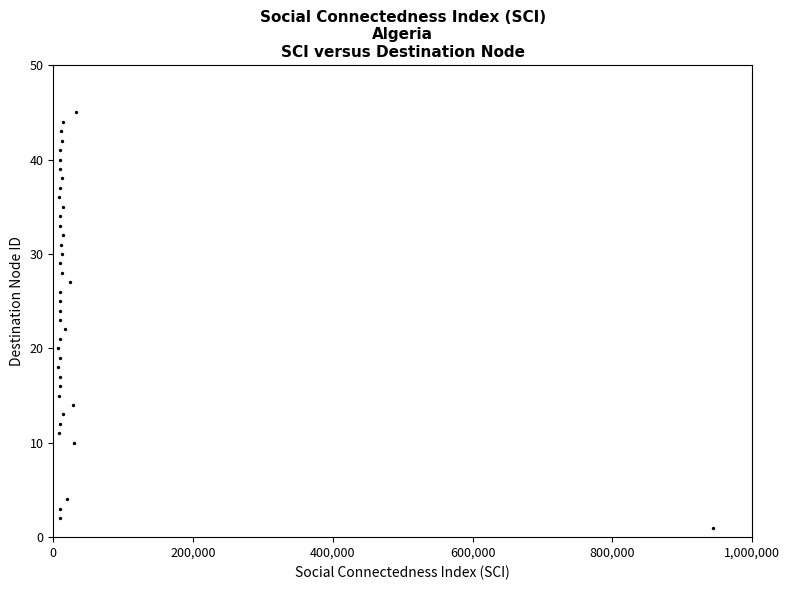

What is the range of X values (max minus min)?

936541